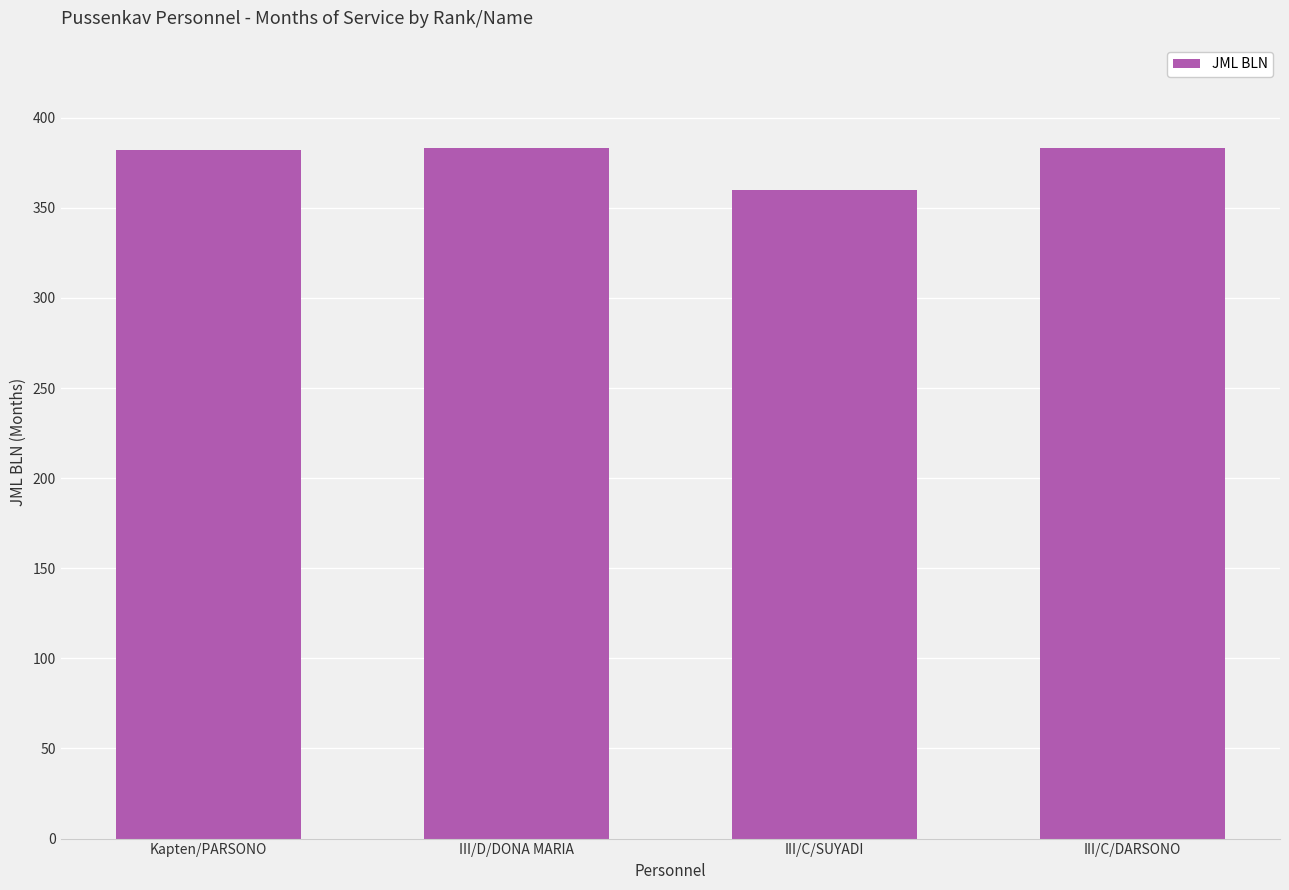

How many bars are there in total?

4